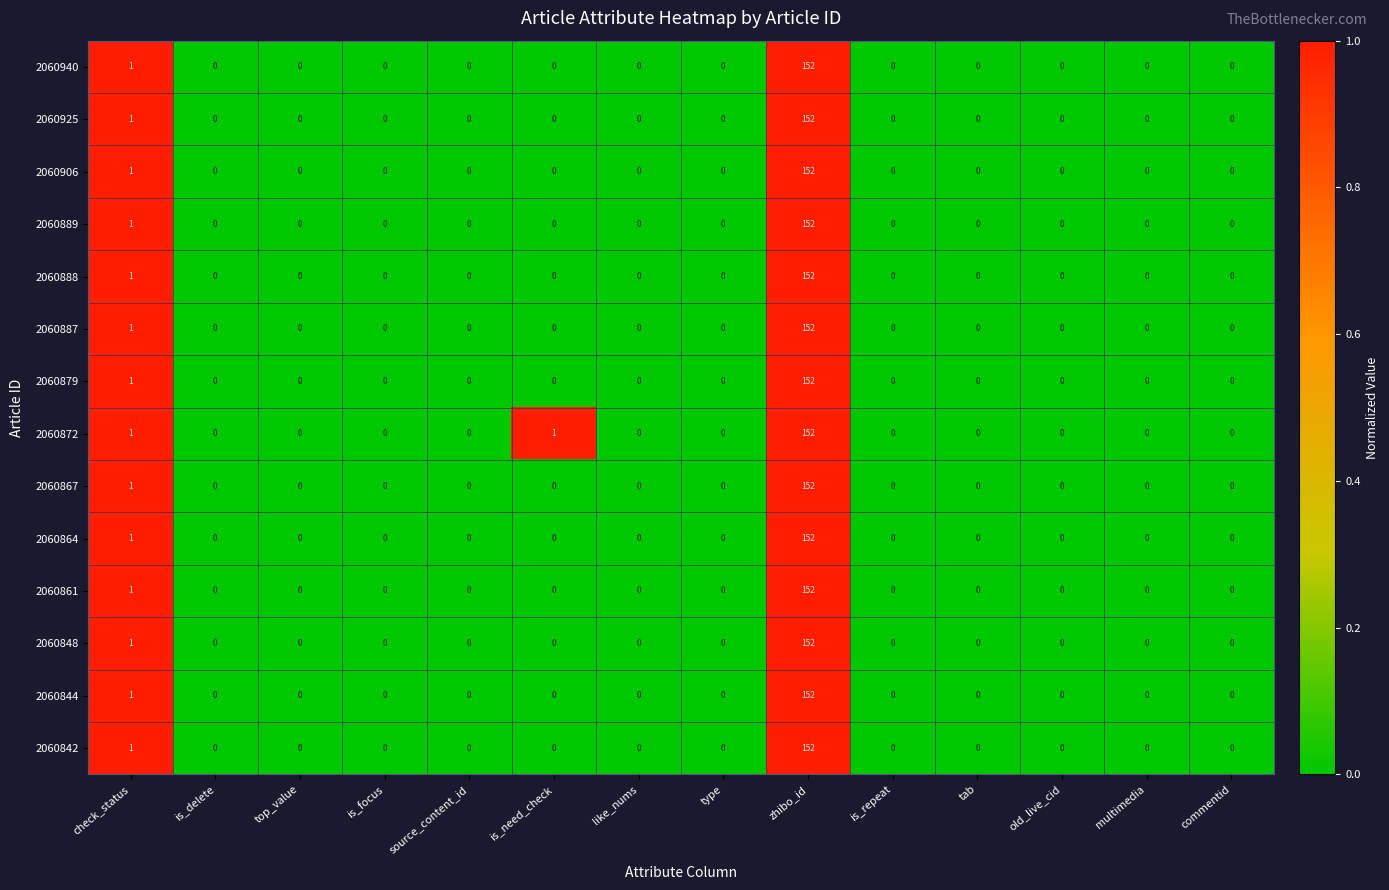

How many series are shown in this chart?

14